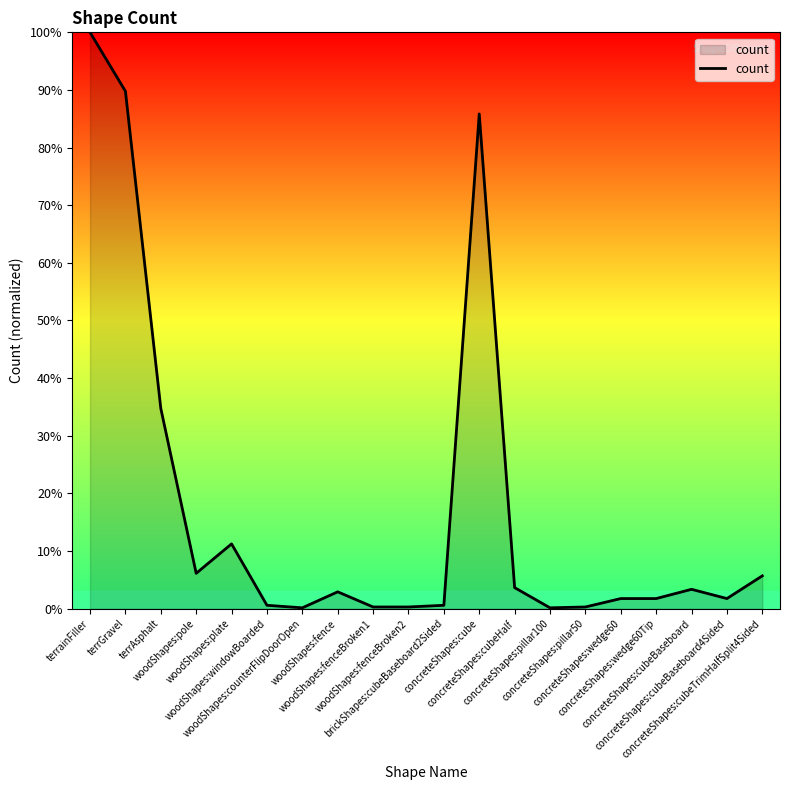

Rank the categories by value from lowest to highest.

woodShapes:counterFlipDoorOpen, concreteShapes:pillar100, woodShapes:fenceBroken1, woodShapes:fenceBroken2, concreteShapes:pillar50, woodShapes:windowBoarded, brickShapes:cubeBaseboard2Sided, concreteShapes:wedge60, concreteShapes:wedge60Tip, concreteShapes:cubeBaseboard4Sided, woodShapes:fence, concreteShapes:cubeBaseboard, concreteShapes:cubeHalf, concreteShapes:cubeTrimHalfSplit4Sided, woodShapes:pole, woodShapes:plate, terrAsphalt, concreteShapes:cube, terrGravel, terrainFiller